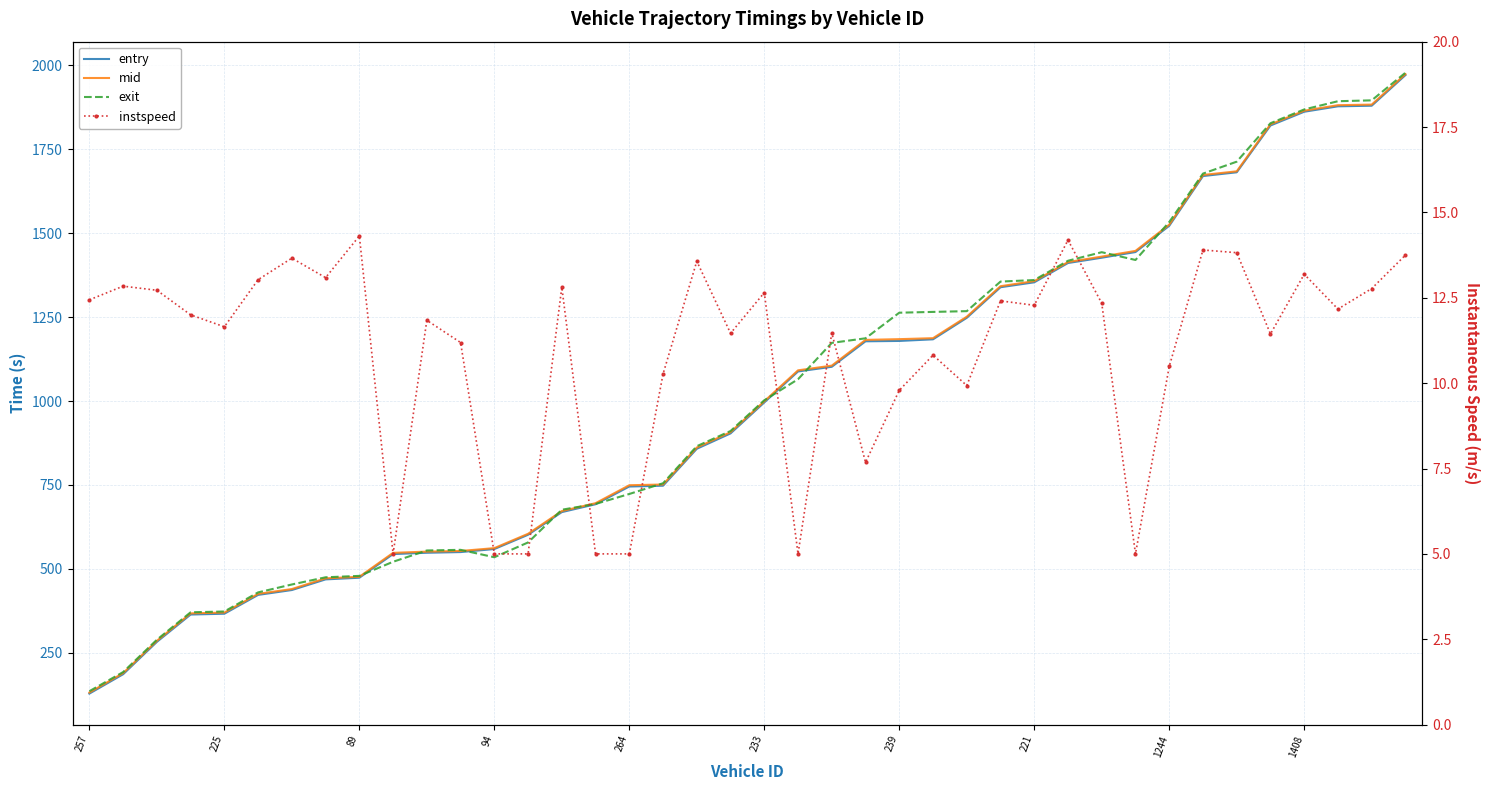

At how many categories does at least one series exceed 1642?

7